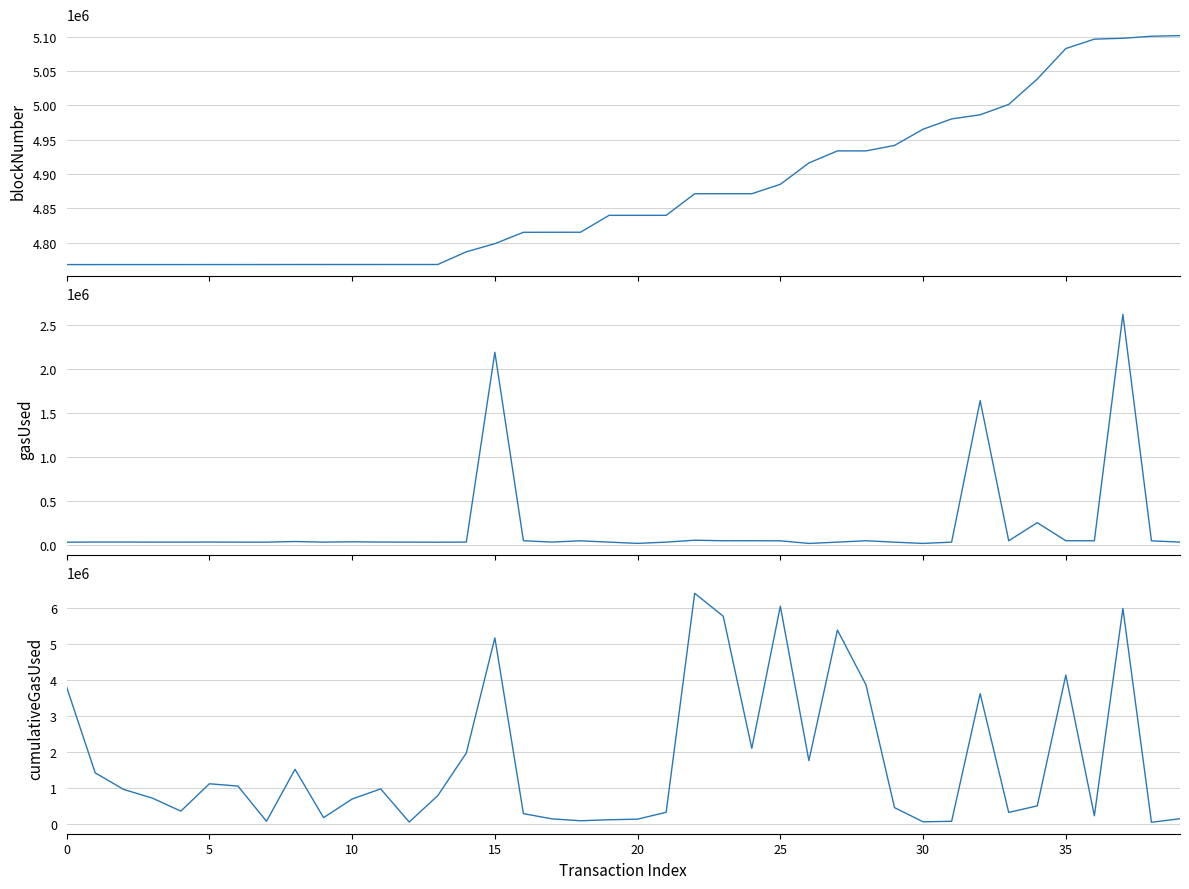

What are all the series names shown in the legend?

blockNumber, gasUsed, cumulativeGasUsed